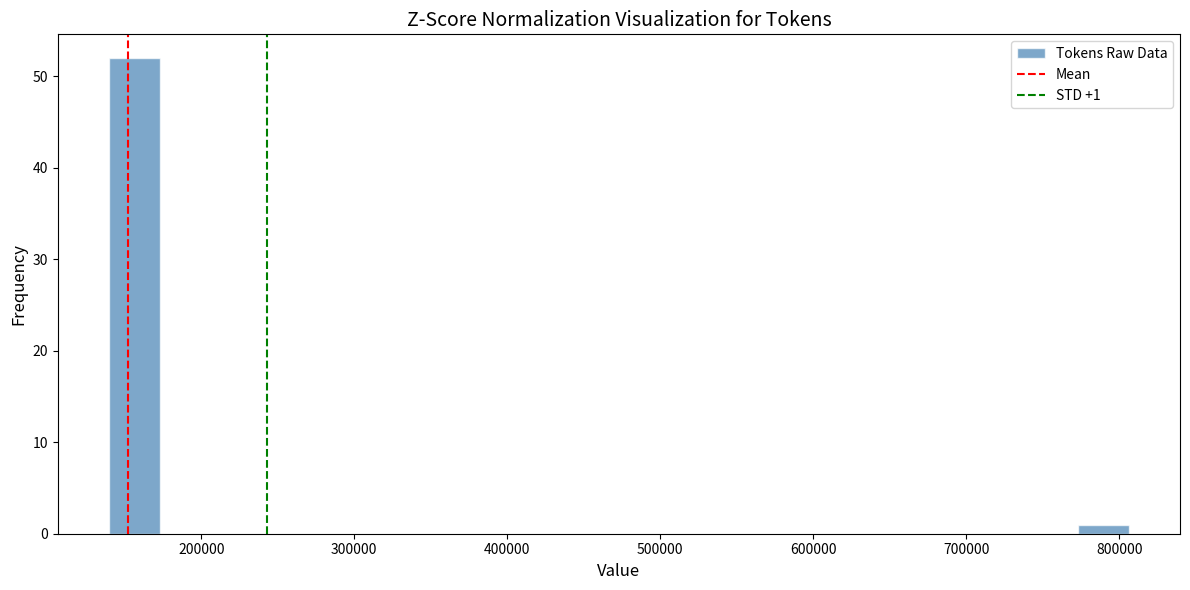

Around what value on the x-axis is the tallest bar? Give the approximate position of its centre, as read against the axis.

160000